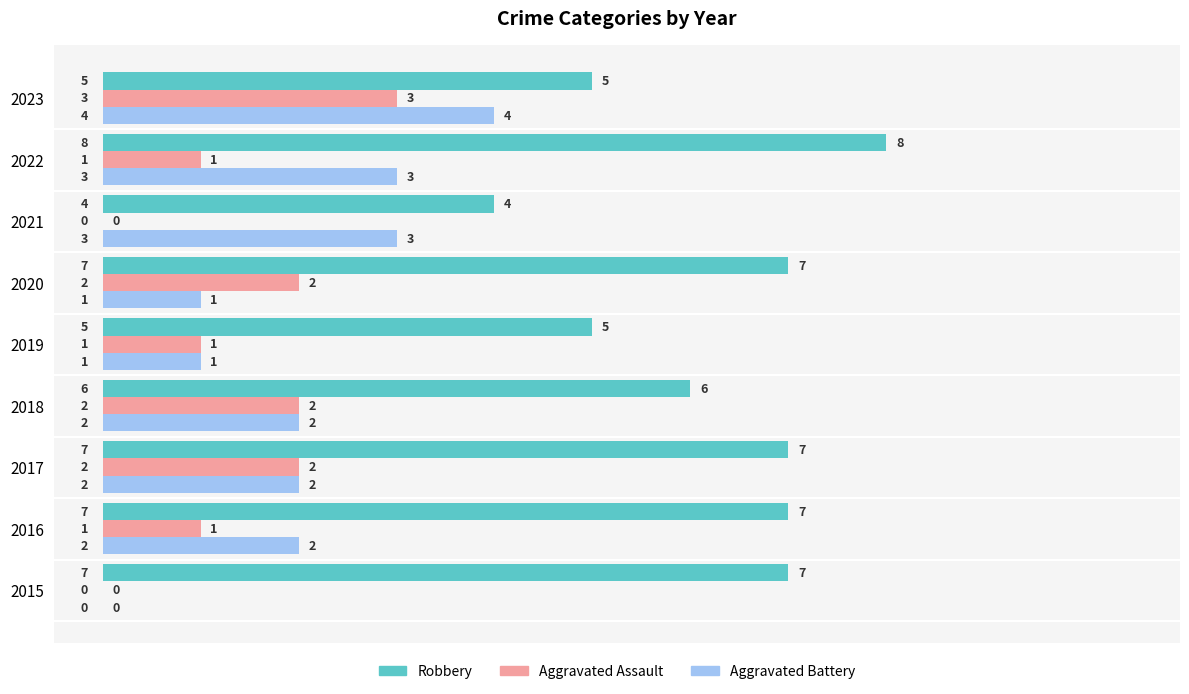

Between 2019 and 2020, which series saw the biggest shift?

Robbery